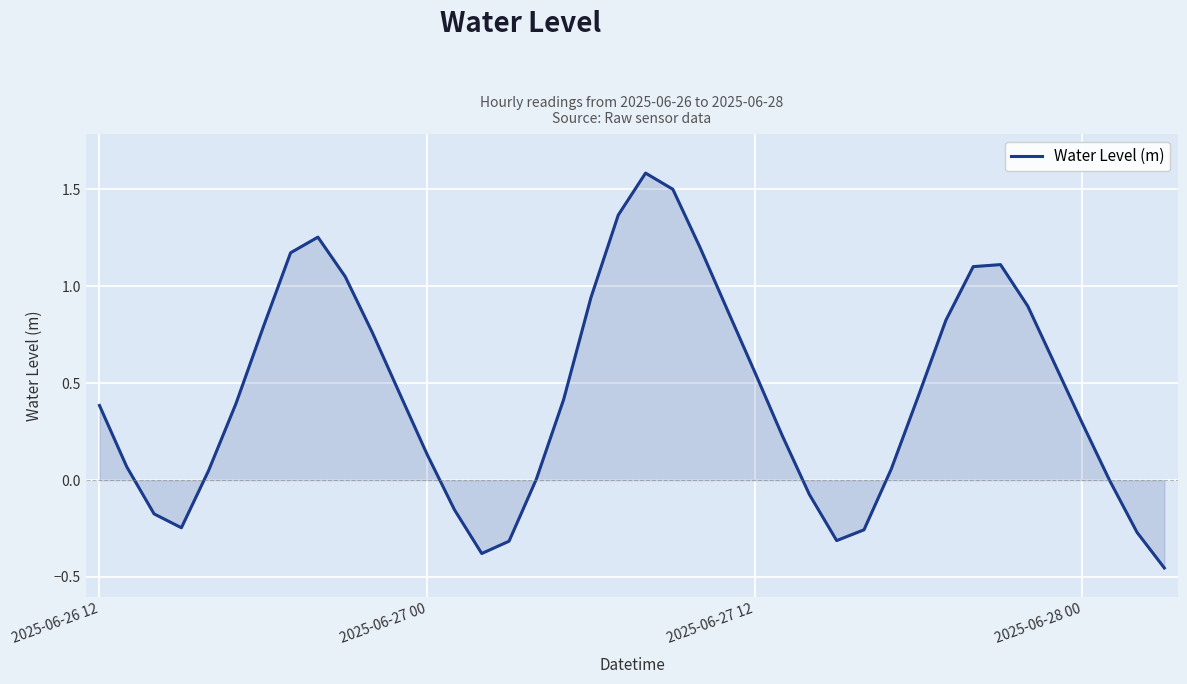

What is the difference between the maximum and minimum values?

2.0